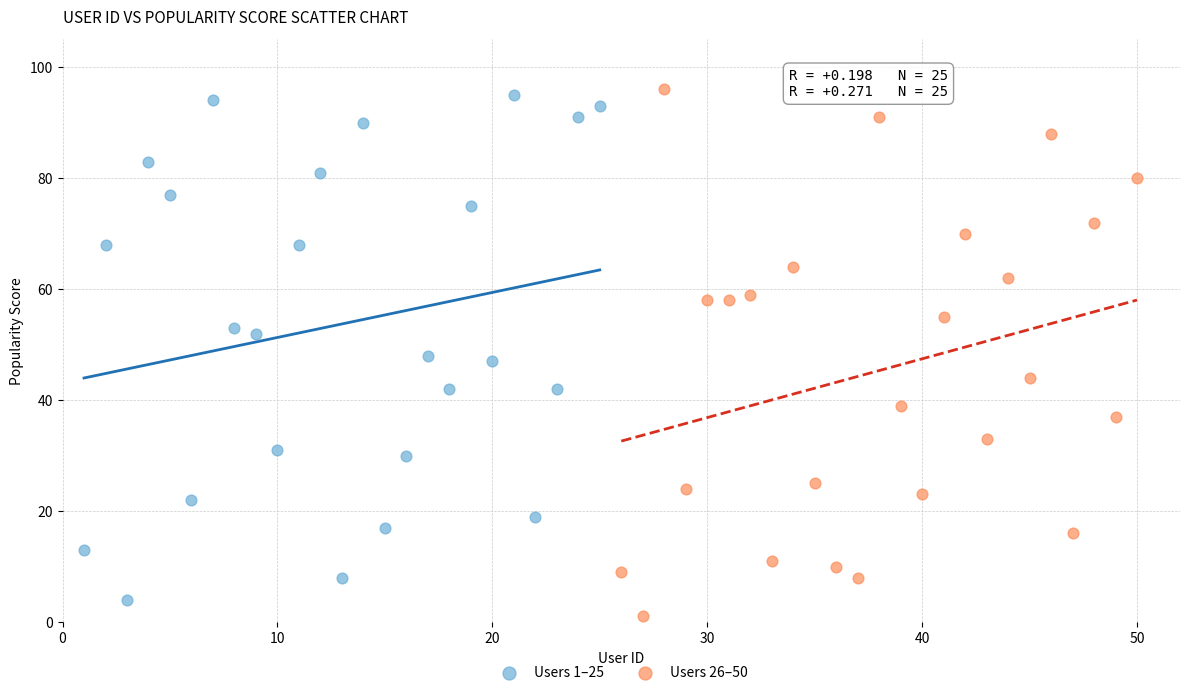

What are all the series names shown in the legend?

Users 1–25, Users 26–50